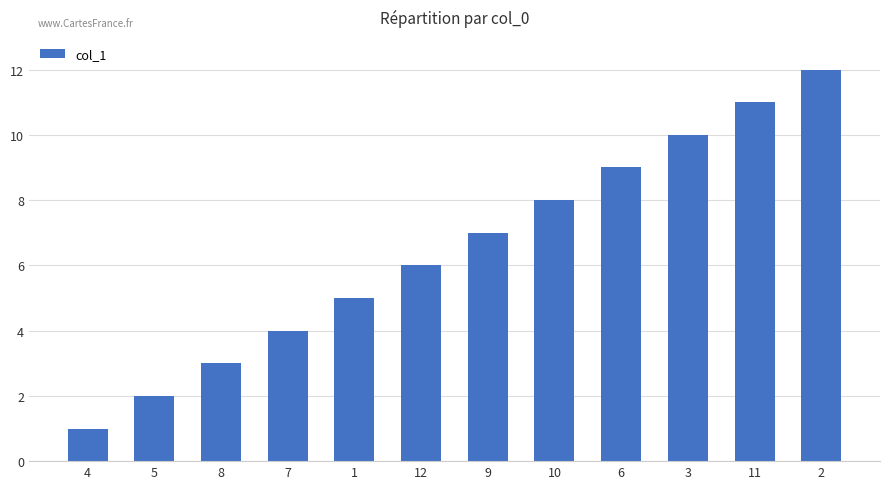

What is the maximum value shown in the chart?

12